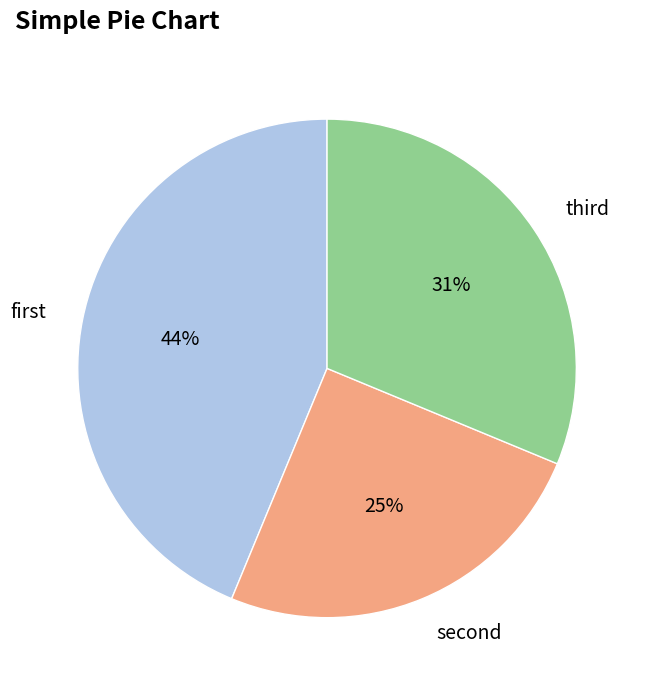

How many slices are in this pie chart?

3